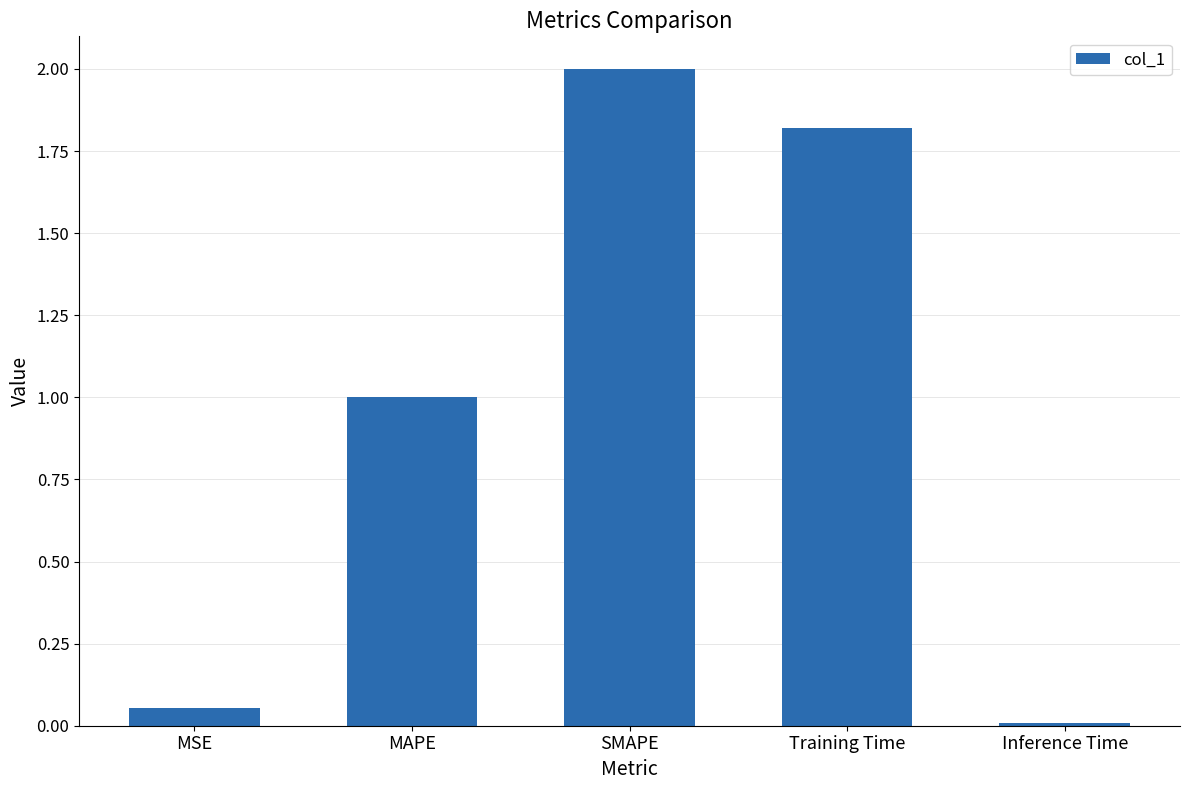

List the labels in order of value, smallest first.

Inference Time, MSE, MAPE, Training Time, SMAPE